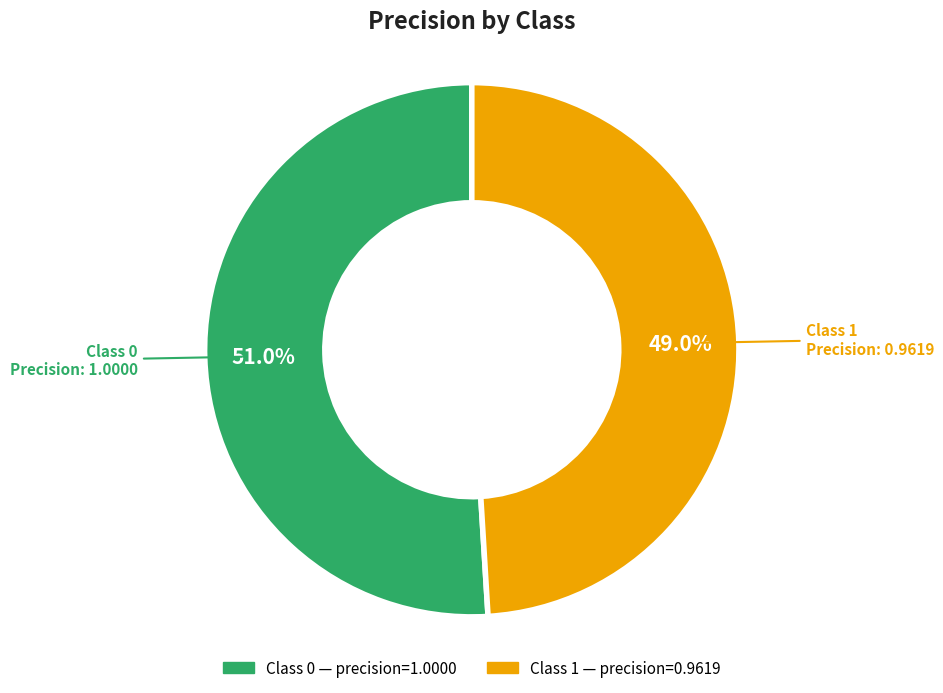

How many slices are in this pie chart?

2